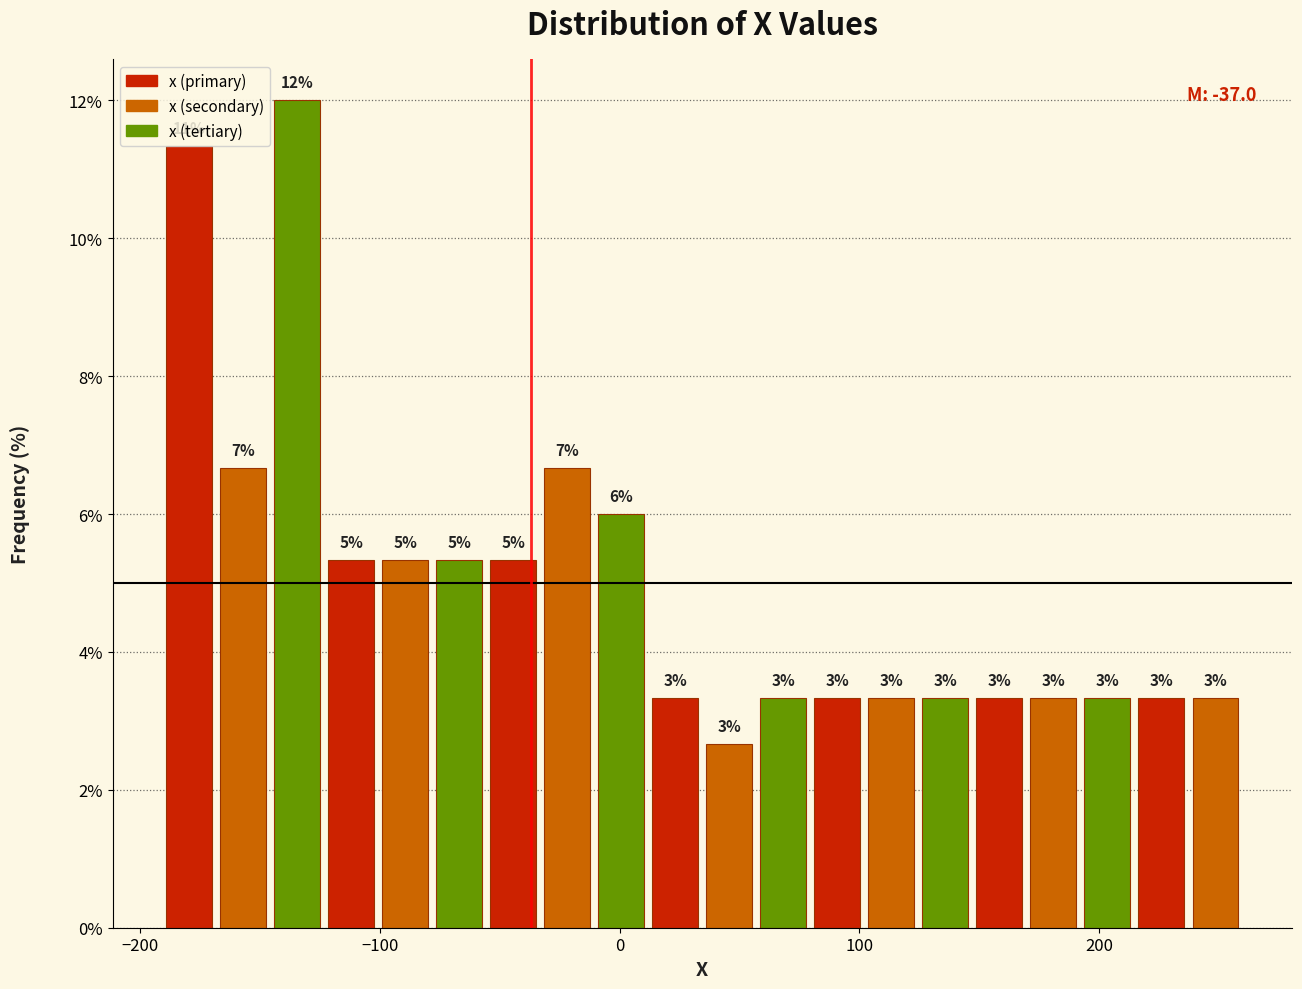

Around what value on the x-axis is the tallest bar? Give the approximate position of its centre, as read against the axis.

-130